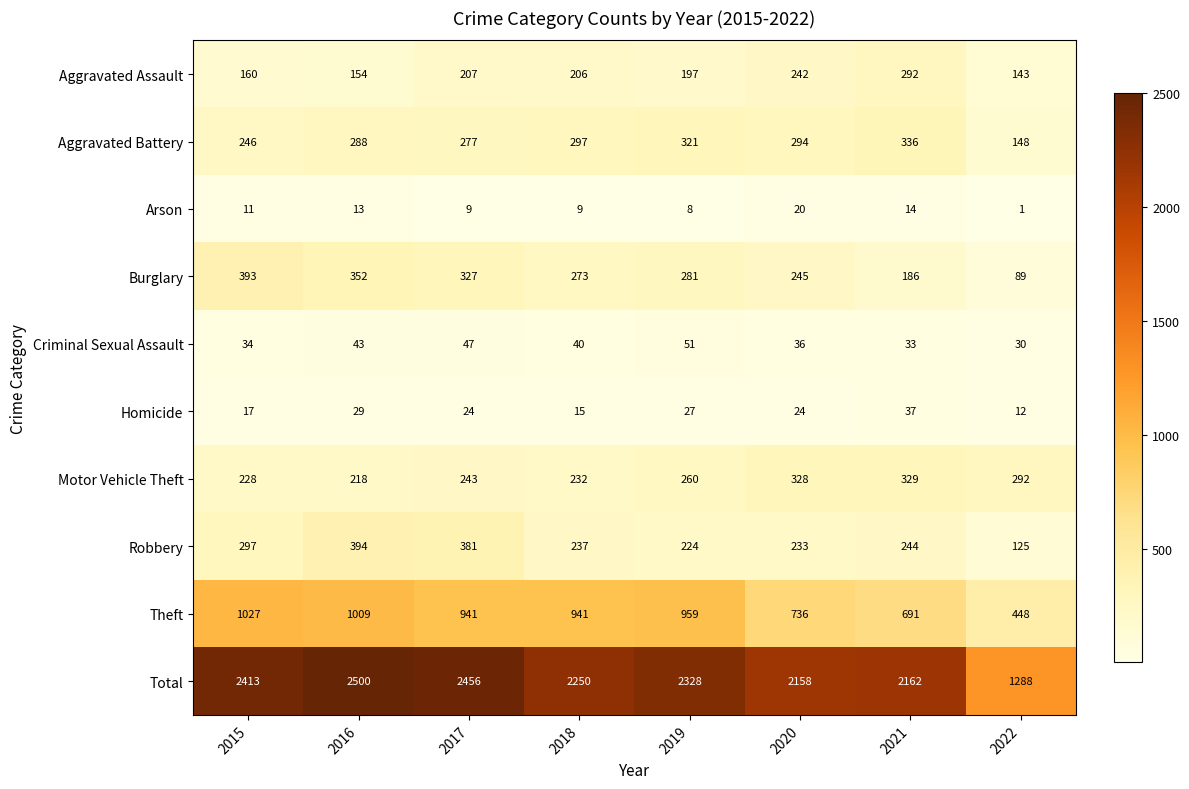

Rank the series by their maximum value, from highest to lowest.

Total, Theft, Robbery, Burglary, Aggravated Battery, Motor Vehicle Theft, Aggravated Assault, Criminal Sexual Assault, Homicide, Arson